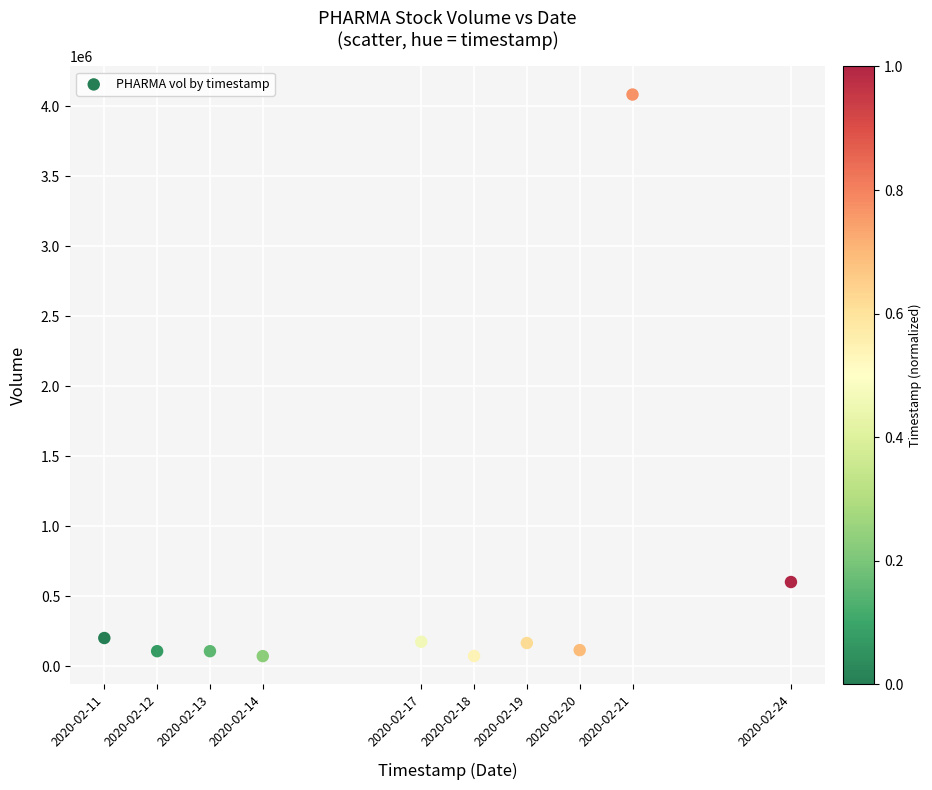

What is the range of Y values (max minus min)?

4012600